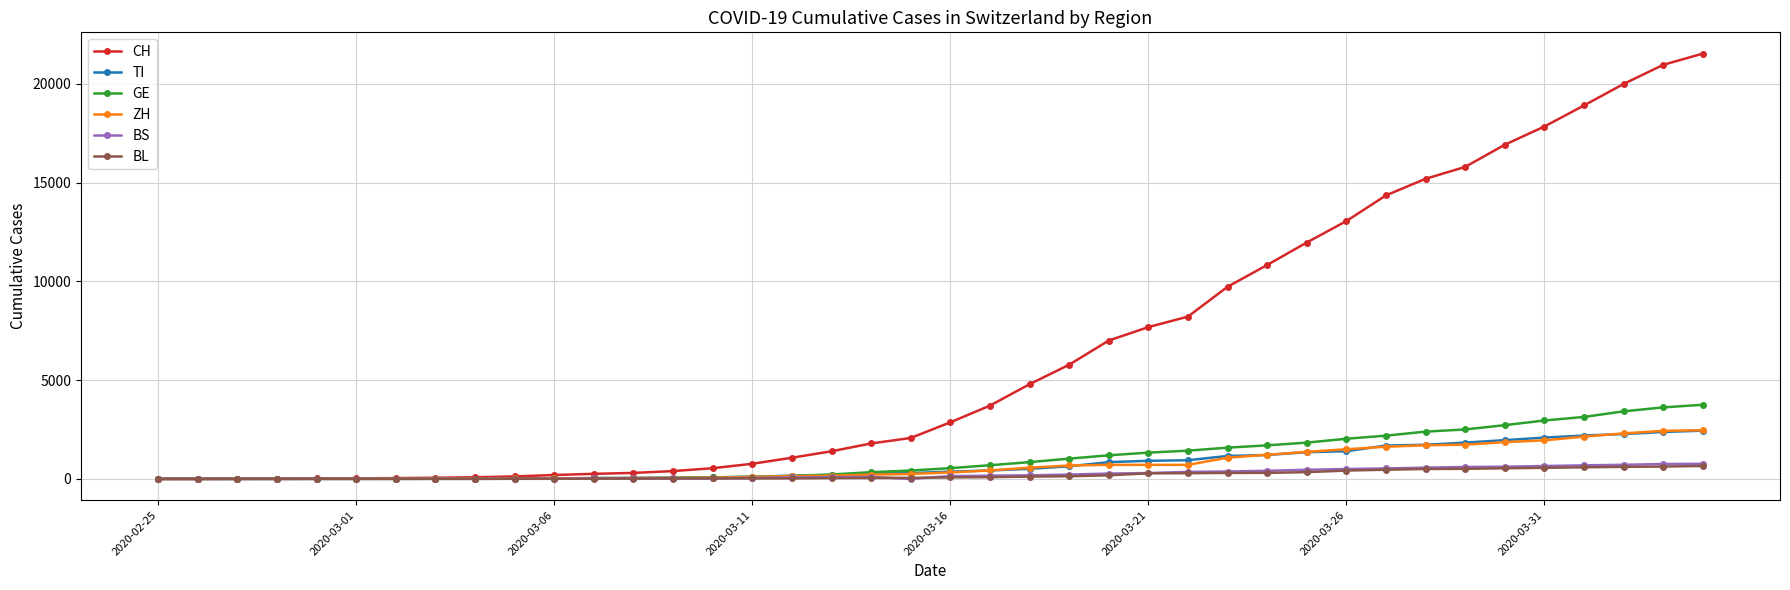

Which series has the largest range (max minus min)?

CH